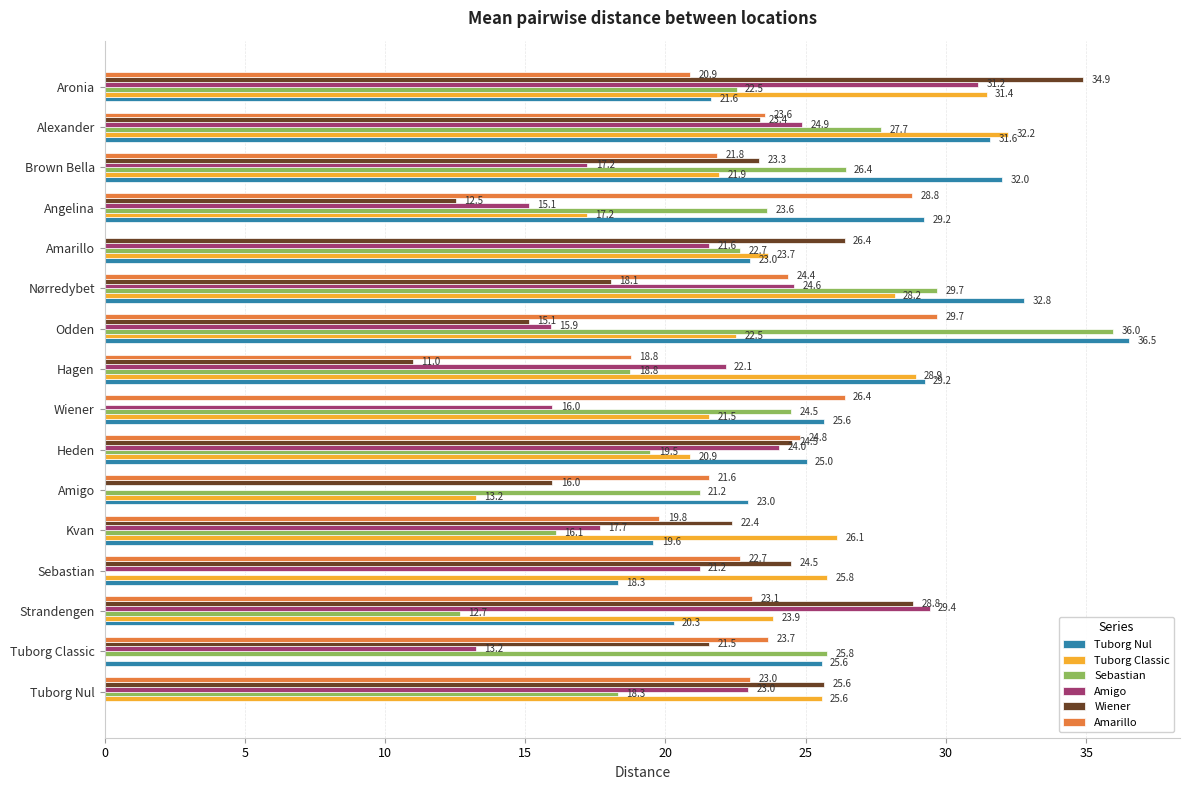

How many values in Sebastian are above zero?

15